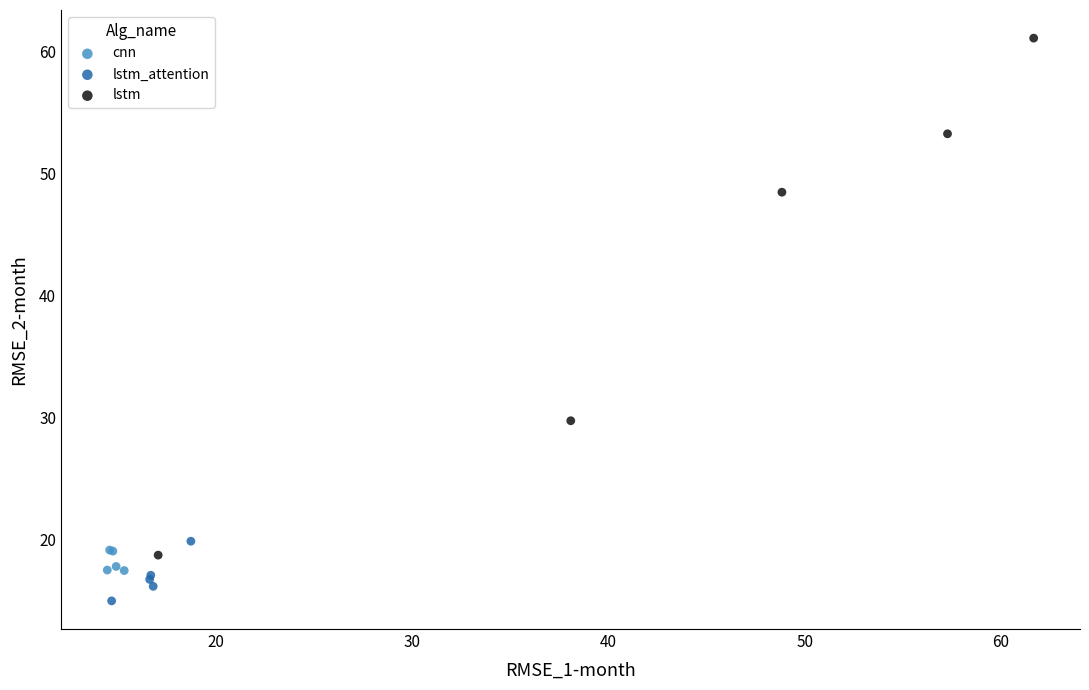

Which series has the largest Y range (max minus min)?

lstm